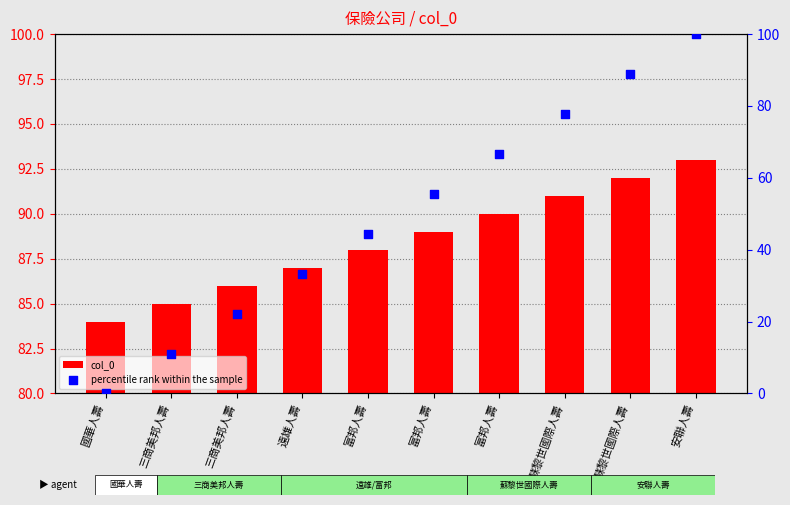

Which series reaches the maximum Y coordinate?

percentile rank within the sample